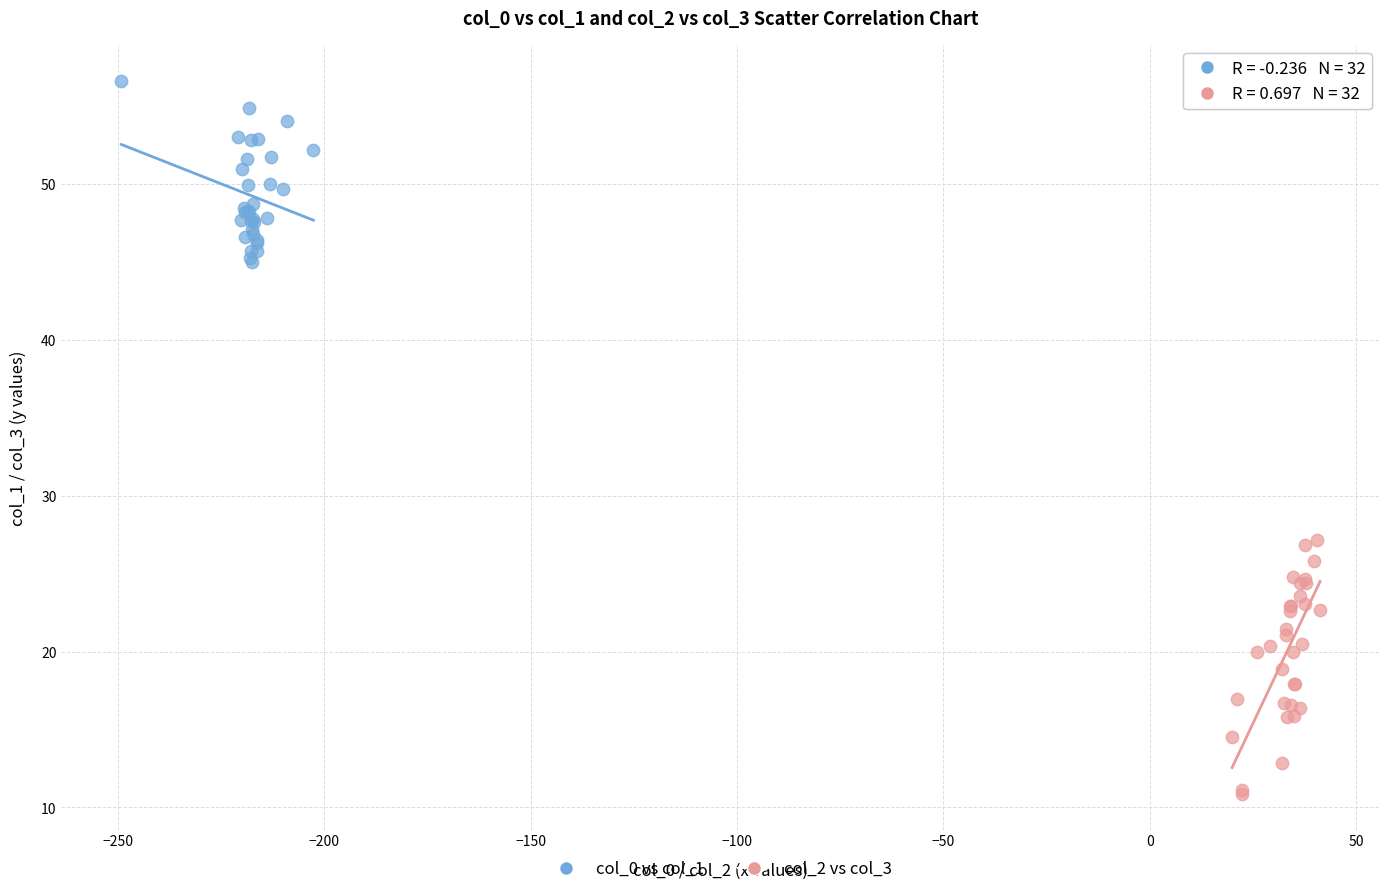

What are all the series names shown in the legend?

col_0 vs col_1, col_2 vs col_3